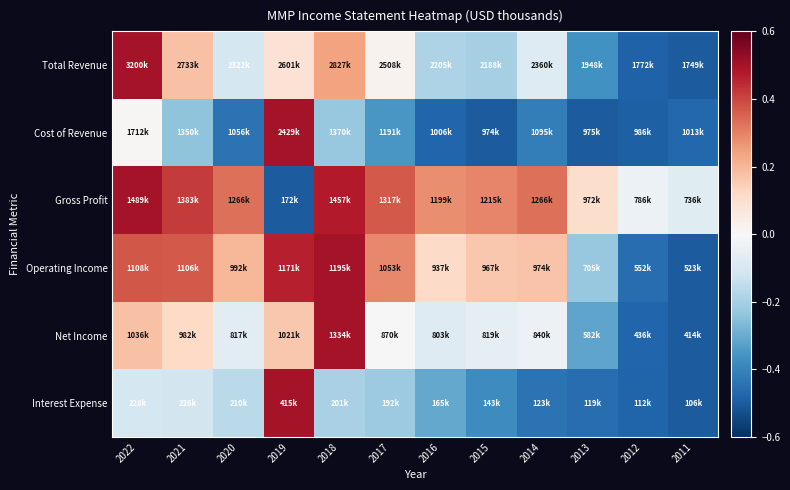

At how many categories does at least one series exceed 0?

10